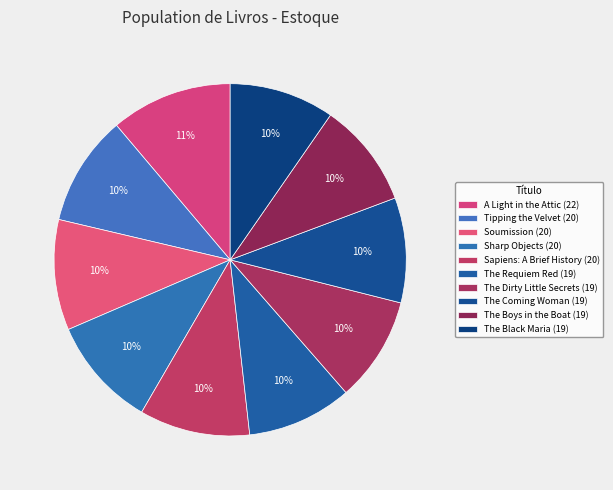

Do The Black Maria and The Requiem Red together represent more than half of the pie?

No